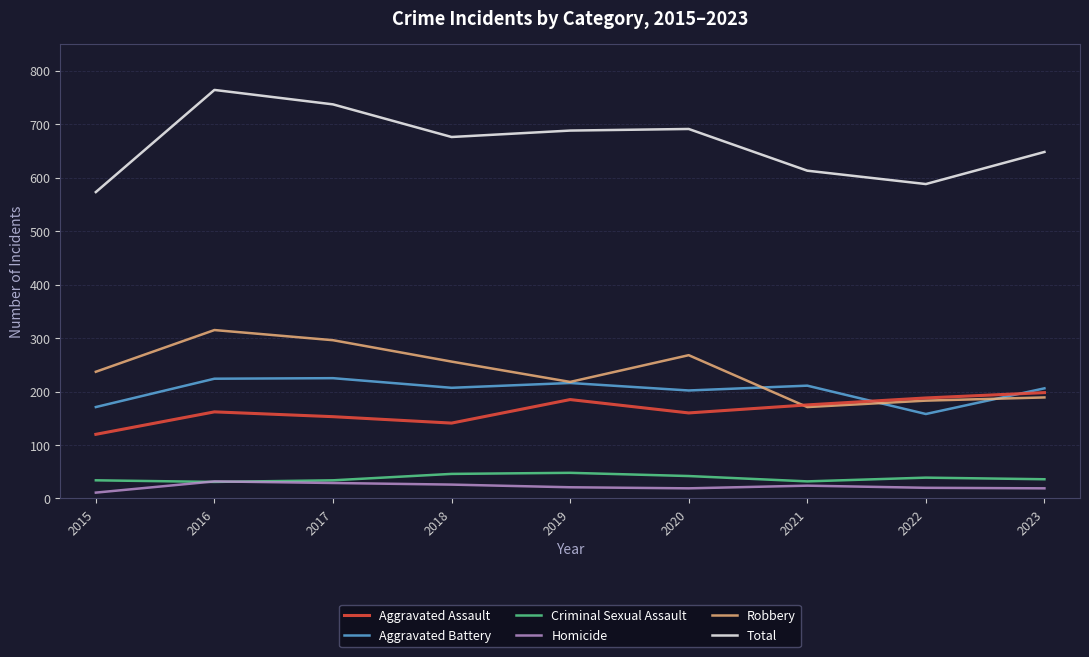

Where does the Criminal Sexual Assault series first go above 36?

2018